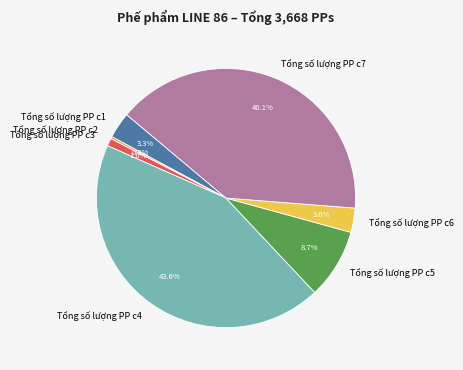

To the nearest percent, what portion does Tổng số lượng PP c4 represent?

44%